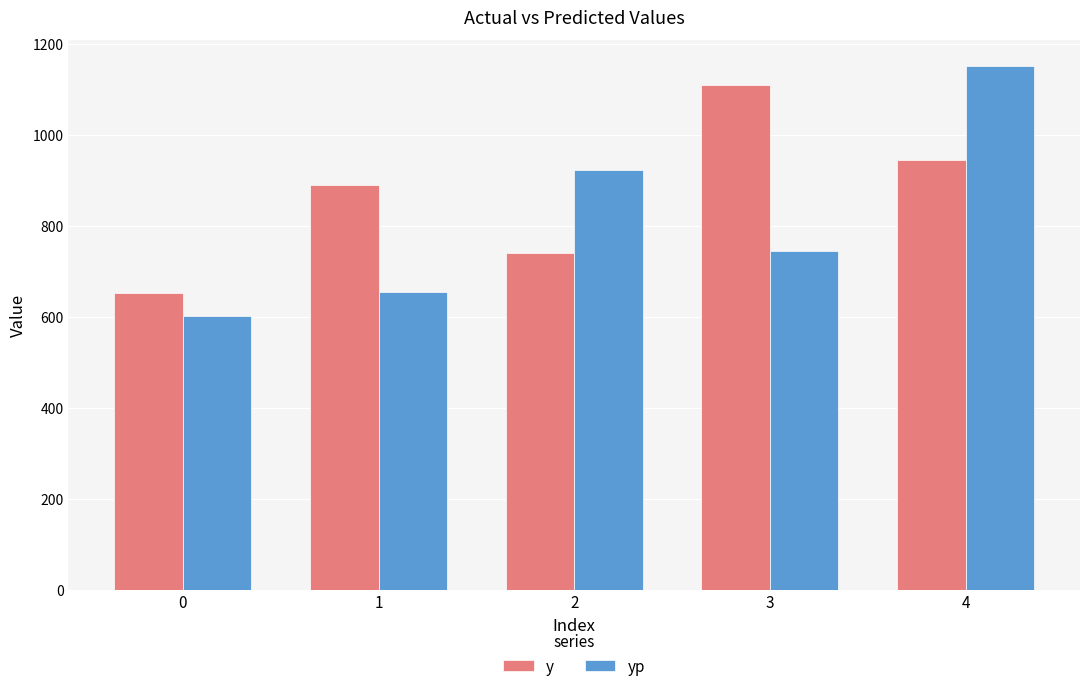

Which series has the widest spread of values?

yp